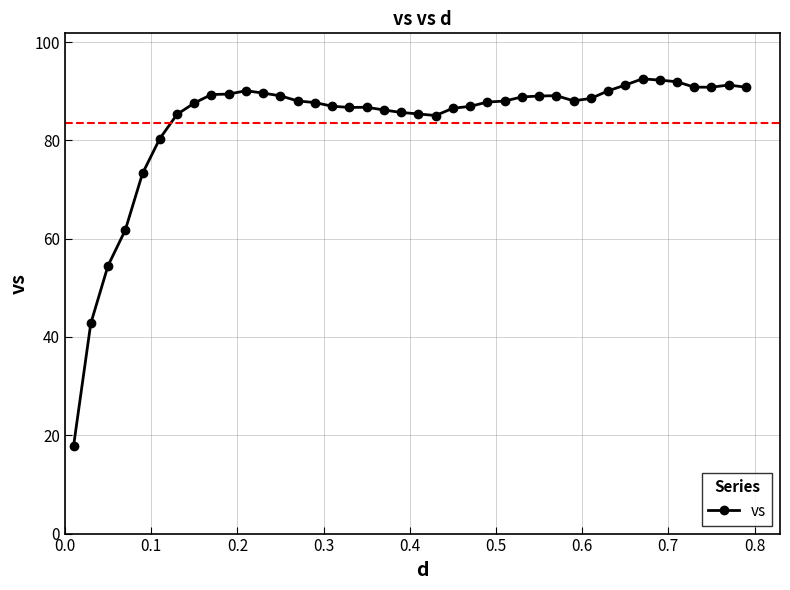

What is the smallest value displayed?

17.8